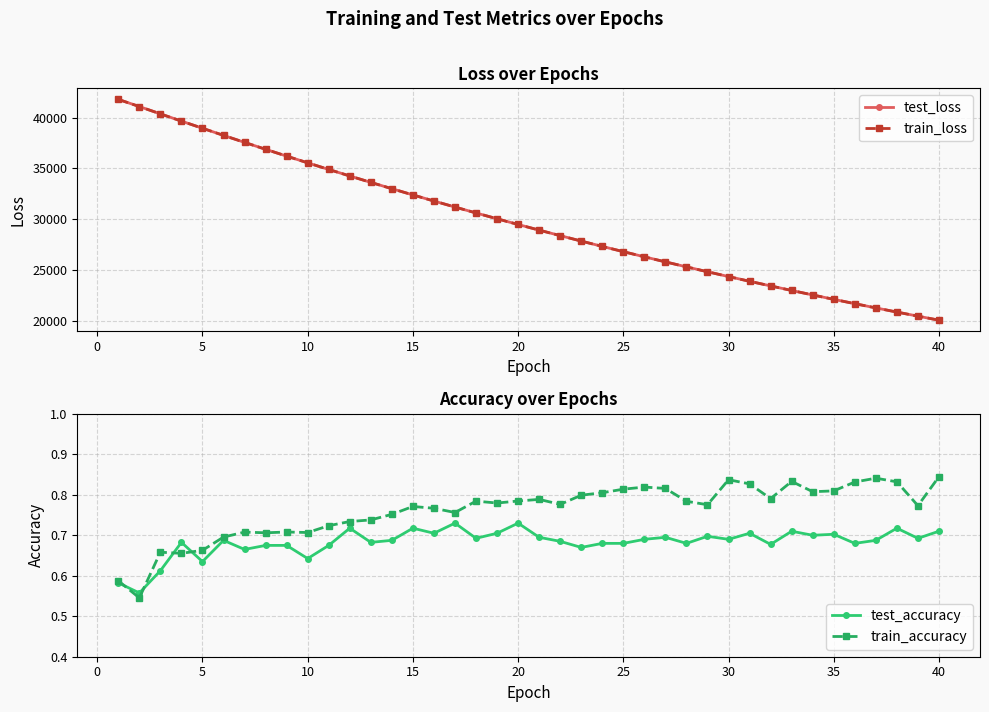

Reading left to right, what are all the values shown in this chart?

test_loss: 41799.9	41092.0	40370.6	39658.0	38953.2	38251.4	37561.2	36879.5	36207.4	35545.0	34892.5	34249.9	33618.0	32995.4	32382.8	31780.3	31187.7	30604.7	30031.5	29467.5	28913.4	28368.6	27833.5	27306.7	26789.6	26281.2	25781.5	25290.9	24809.0	24335.1	23869.6	23413.0	22963.4	22522.2	22089.1	21663.7	21245.7	20835.2	20432.7	20036.1
train_loss: 41797.0	41091.0	40369.8	39657.4	38952.0	38250.0	37559.4	36877.4	36205.5	35543.7	34891.1	34248.7	33616.8	32994.3	32381.8	31779.3	31186.7	30603.5	30030.2	29466.5	28912.3	28367.7	27832.2	27305.7	26788.4	26280.1	25780.6	25290.1	24808.0	24334.0	23868.6	23411.8	22962.4	22521.5	22088.4	21662.6	21244.7	20834.2	20431.5	20035.2
test_accuracy: 0.6	0.6	0.6	0.7	0.6	0.7	0.7	0.7	0.7	0.6	0.7	0.7	0.7	0.7	0.7	0.7	0.7	0.7	0.7	0.7	0.7	0.7	0.7	0.7	0.7	0.7	0.7	0.7	0.7	0.7	0.7	0.7	0.7	0.7	0.7	0.7	0.7	0.7	0.7	0.7
train_accuracy: 0.6	0.5	0.7	0.7	0.7	0.7	0.7	0.7	0.7	0.7	0.7	0.7	0.7	0.8	0.8	0.8	0.8	0.8	0.8	0.8	0.8	0.8	0.8	0.8	0.8	0.8	0.8	0.8	0.8	0.8	0.8	0.8	0.8	0.8	0.8	0.8	0.8	0.8	0.8	0.8